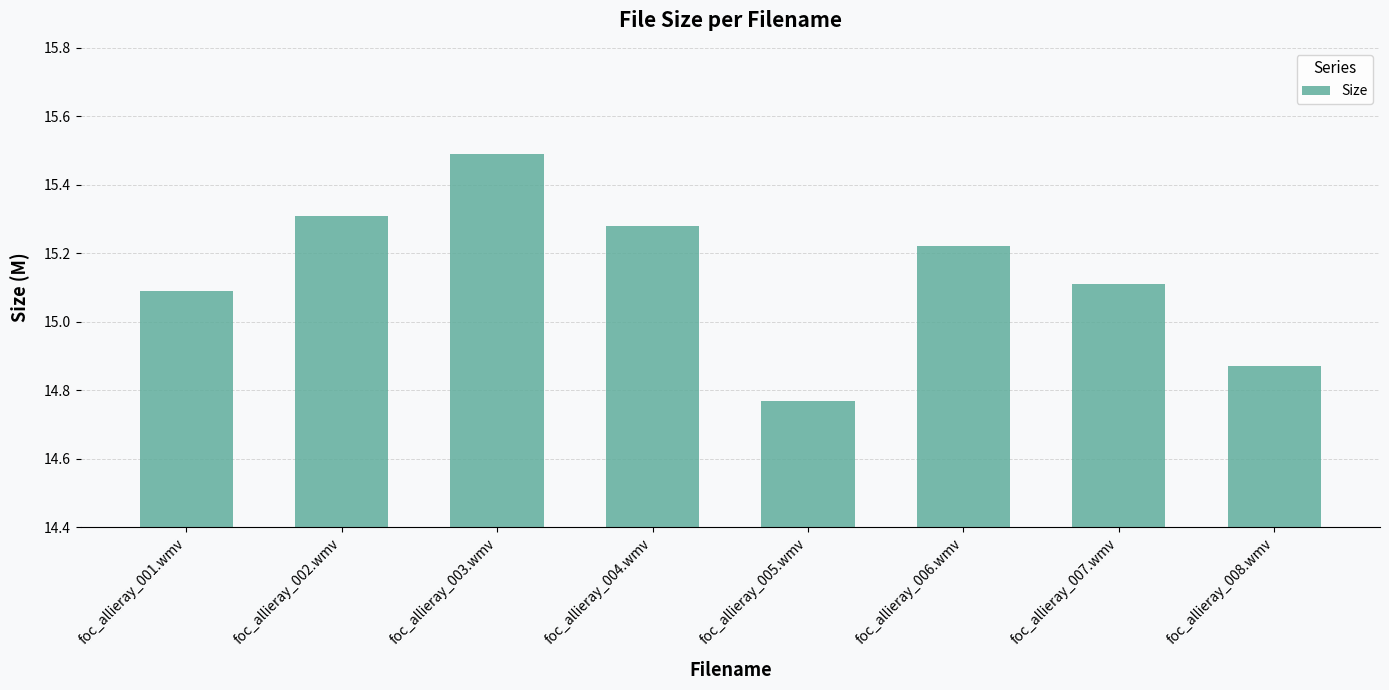

List the labels in order of value, smallest first.

foc_allieray_005.wmv, foc_allieray_008.wmv, foc_allieray_001.wmv, foc_allieray_007.wmv, foc_allieray_006.wmv, foc_allieray_004.wmv, foc_allieray_002.wmv, foc_allieray_003.wmv